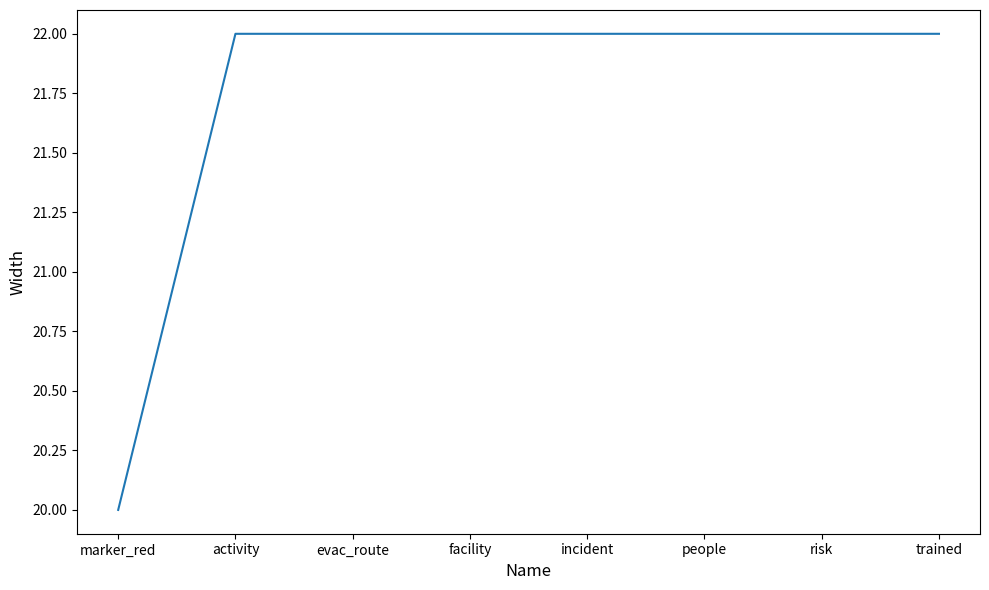

What value does the data have at evac_route?

22